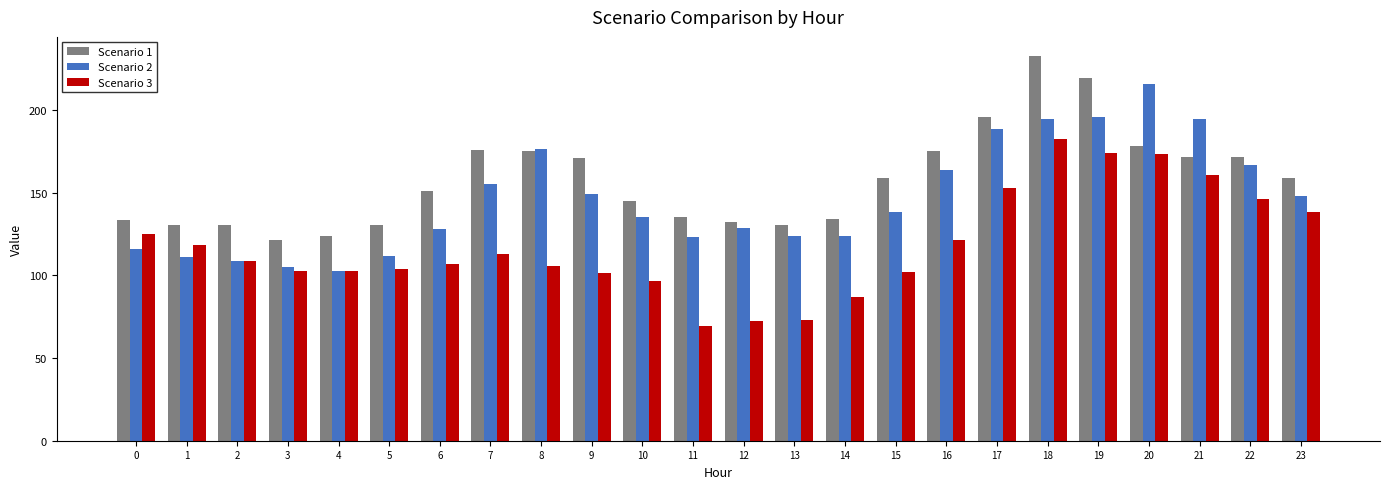

What is the total value across all series at 19?

588.8